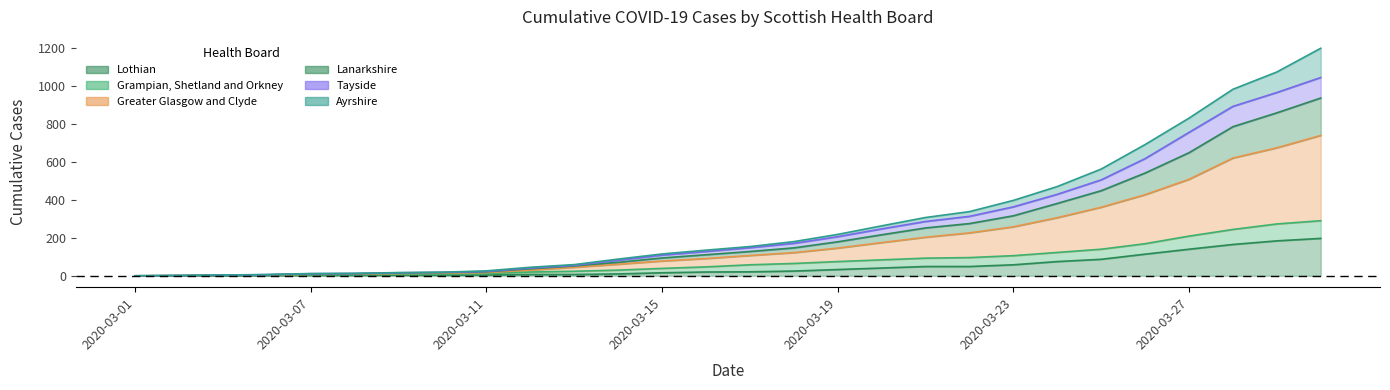

Where does the Lanarkshire series first go above 128?

2020-03-18